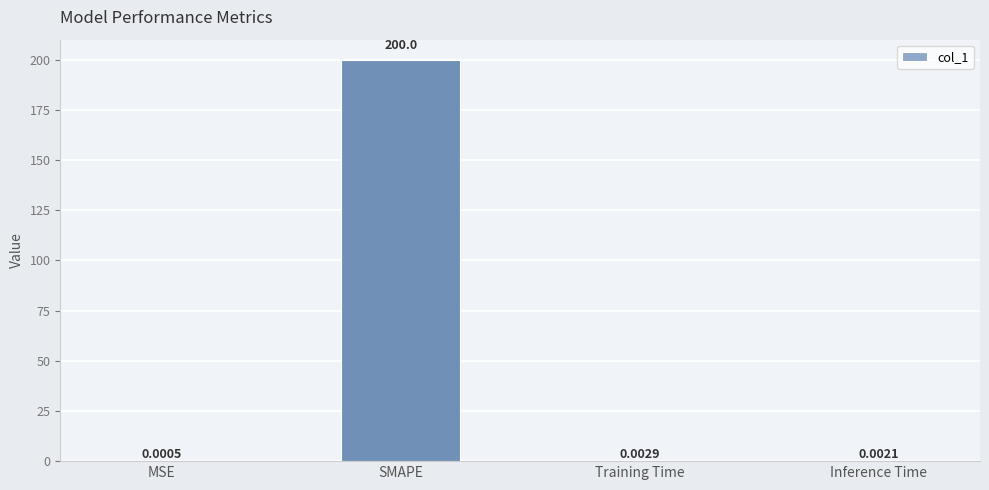

At which category does the chart reach its peak across all series?

SMAPE